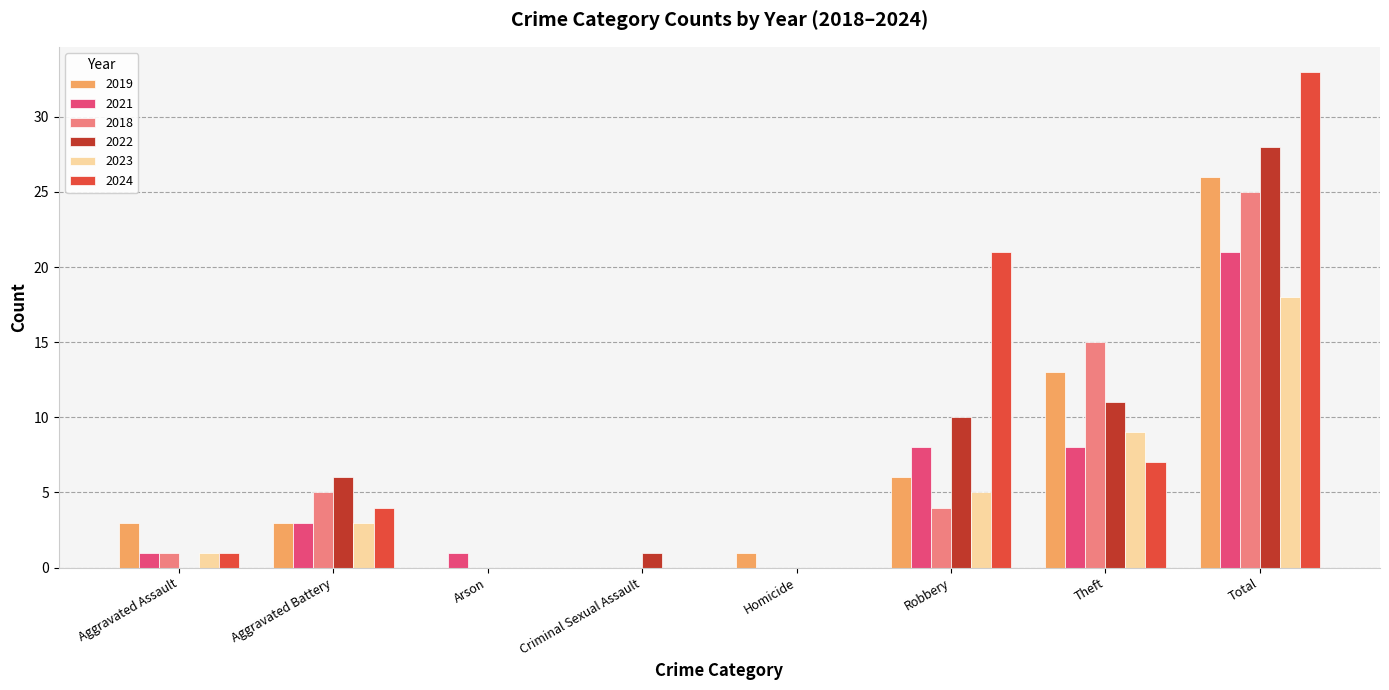

What is the spread (max minus min) of values at Aggravated Assault?

3